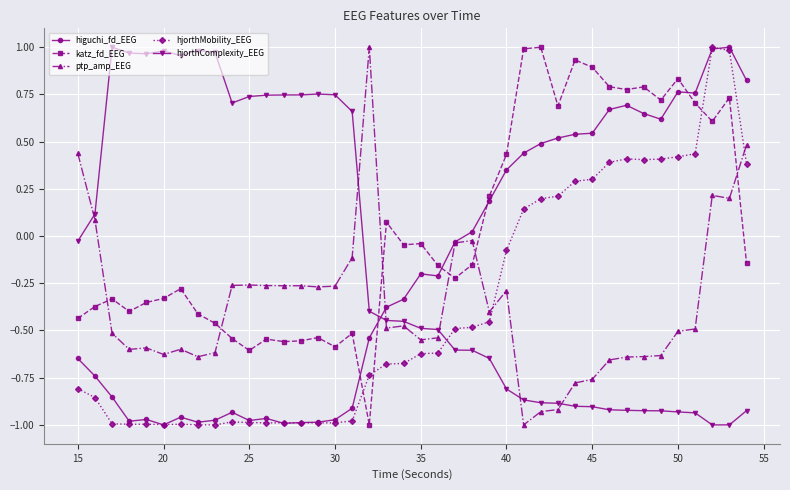

True or false: higuchi_fd_EEG has more than 2 points higher than both neighbors.

True